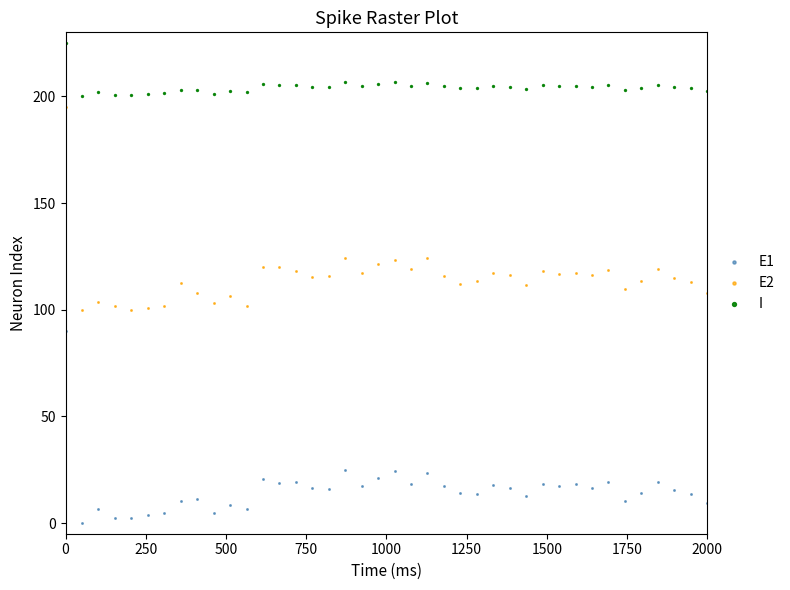

Across all data points, what is the range of Y values (max minus min)?

225.0